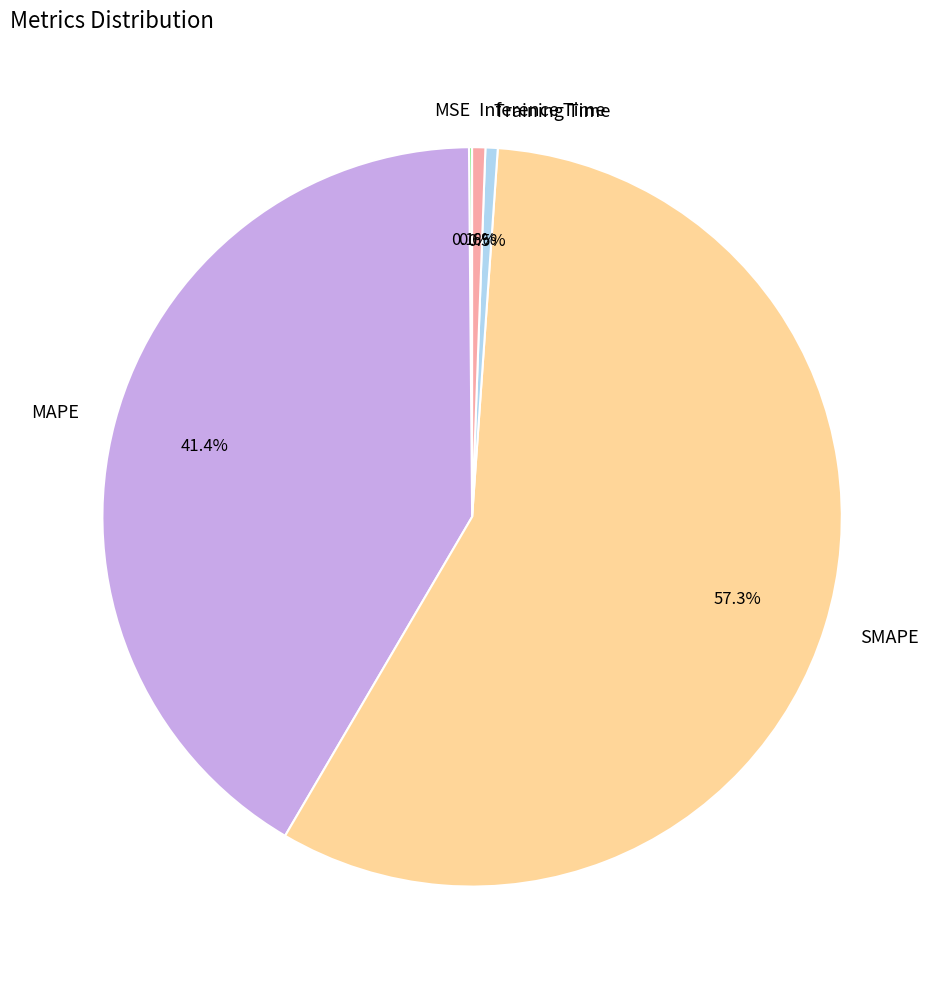

True or false: Inference Time accounts for 9% of the total.

False